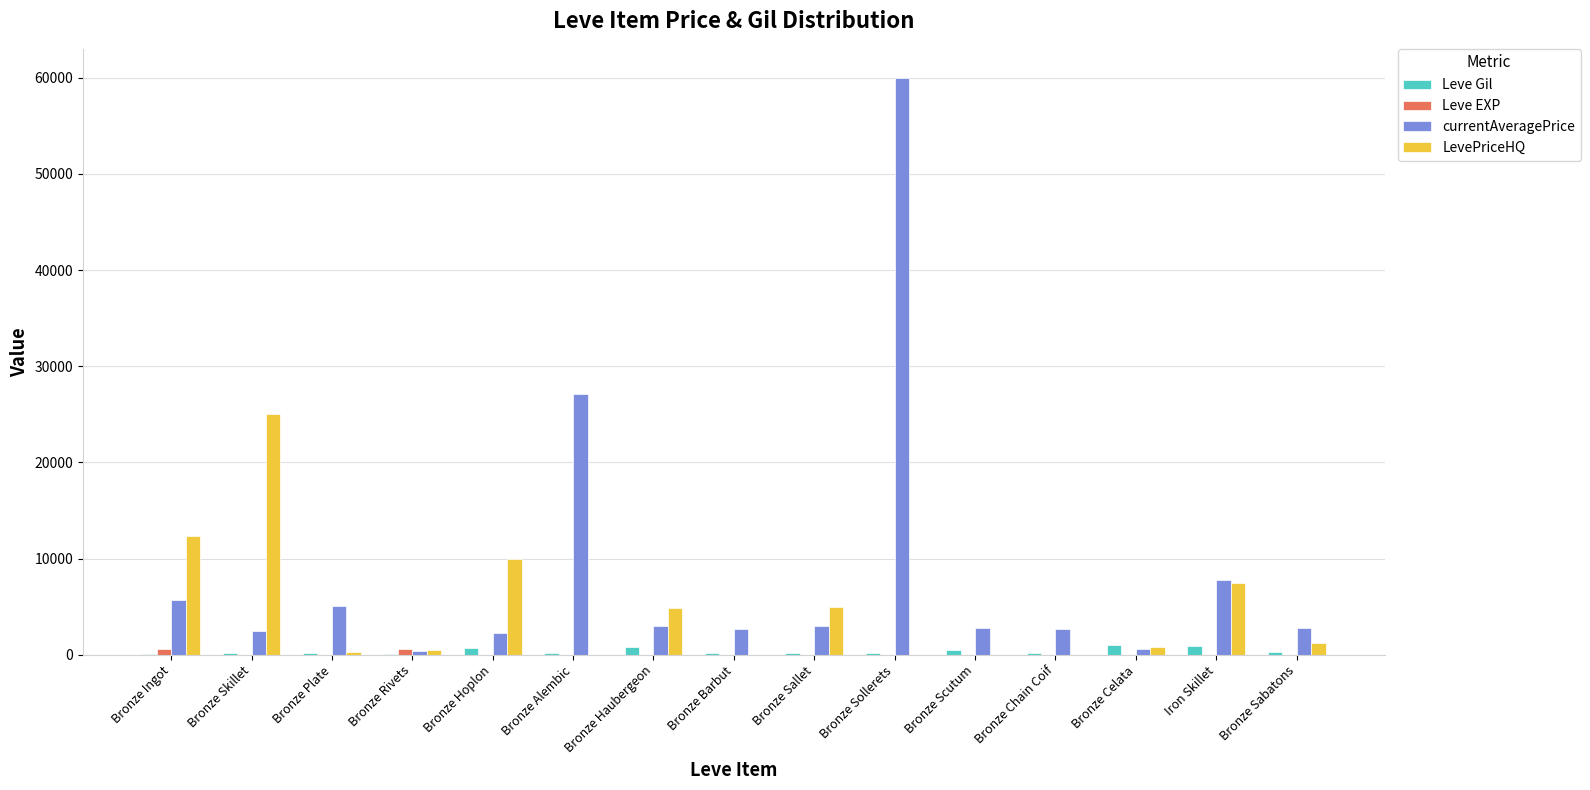

What is the difference between the currentAveragePrice values at Bronze Plate and Bronze Alembic?

22054